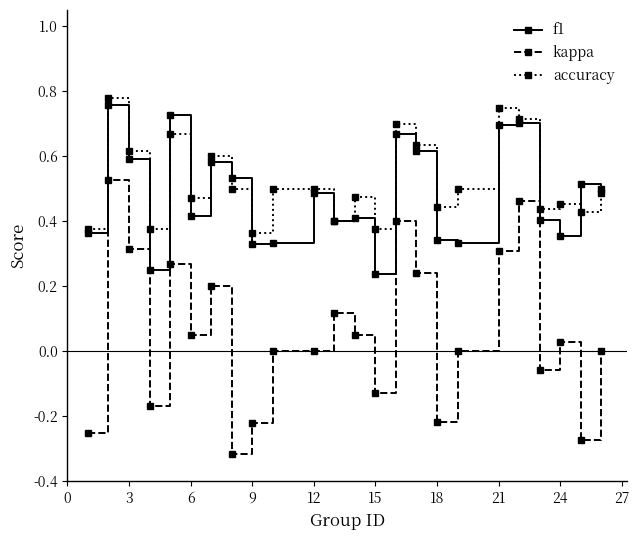

True or false: accuracy has more than 0 interior local peaks.

True